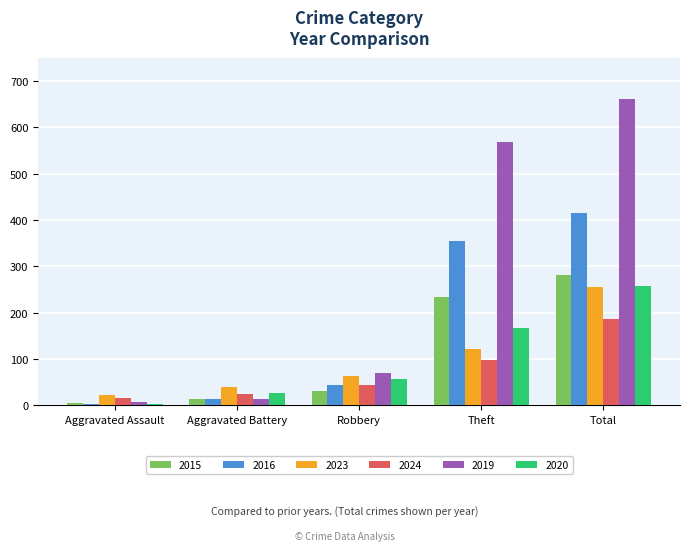

At how many categories does at least one series exceed 337?

2